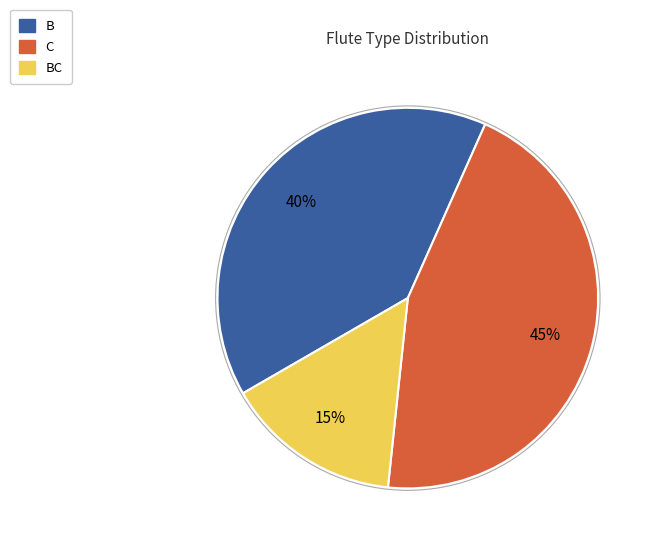

Is there any slice that represents more than half of the pie?

No